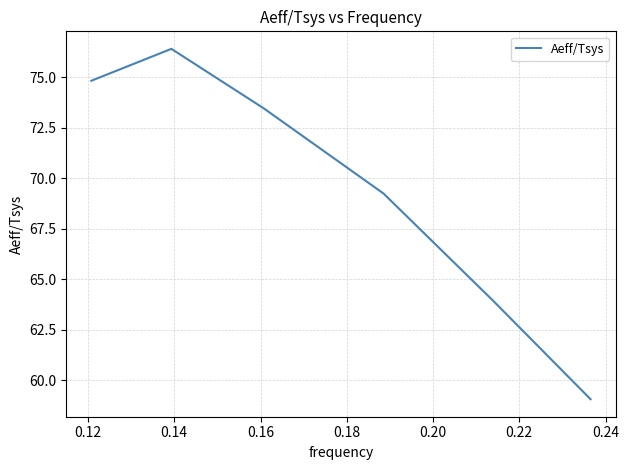

What is the greatest value displayed?

76.4